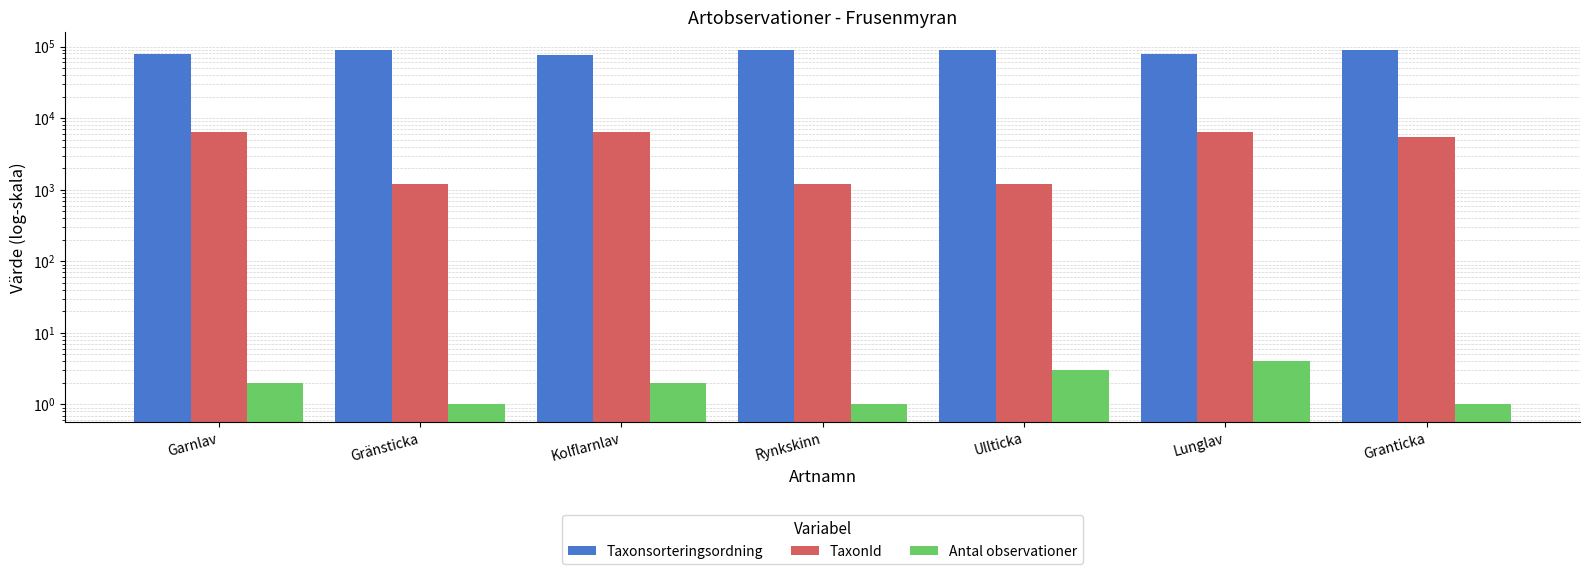

What is the total value across all series at Kolflarnlav?

83706